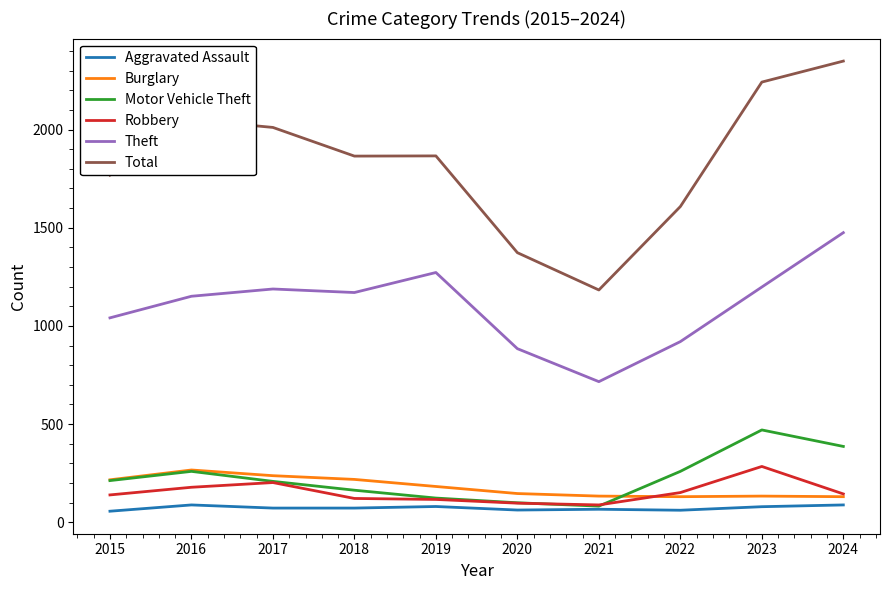

True or false: Theft and Motor Vehicle Theft cross at least once.

False